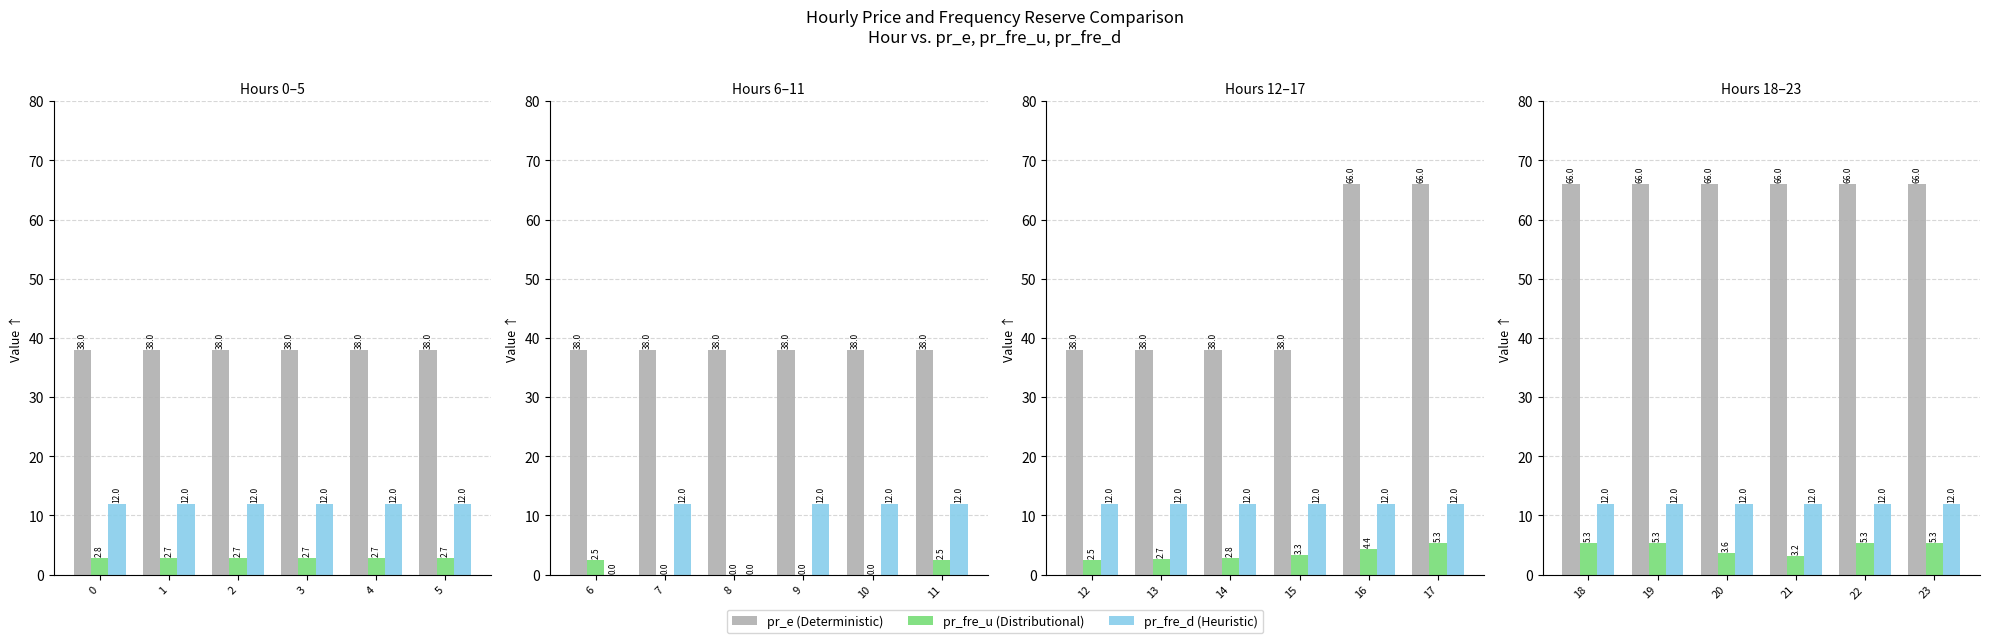

Is it true that pr_fre_d (Heuristic) equals 2.6 at 5?

False